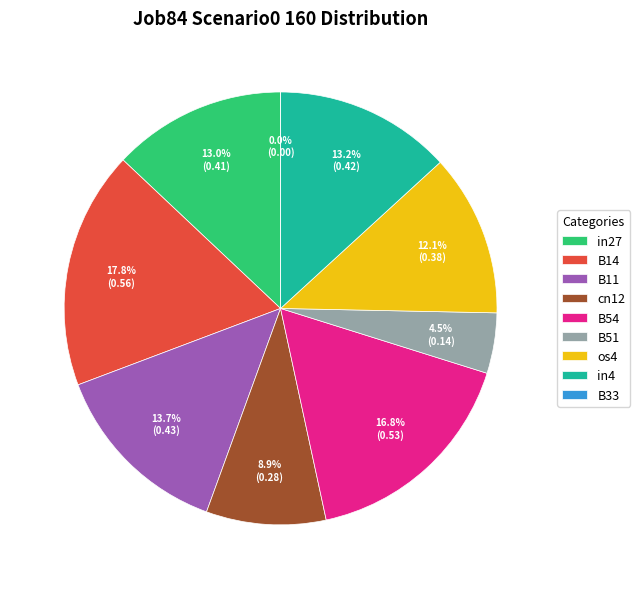

Rank the categories by value from lowest to highest.

B33, B51, cn12, os4, in27, in4, B11, B54, B14